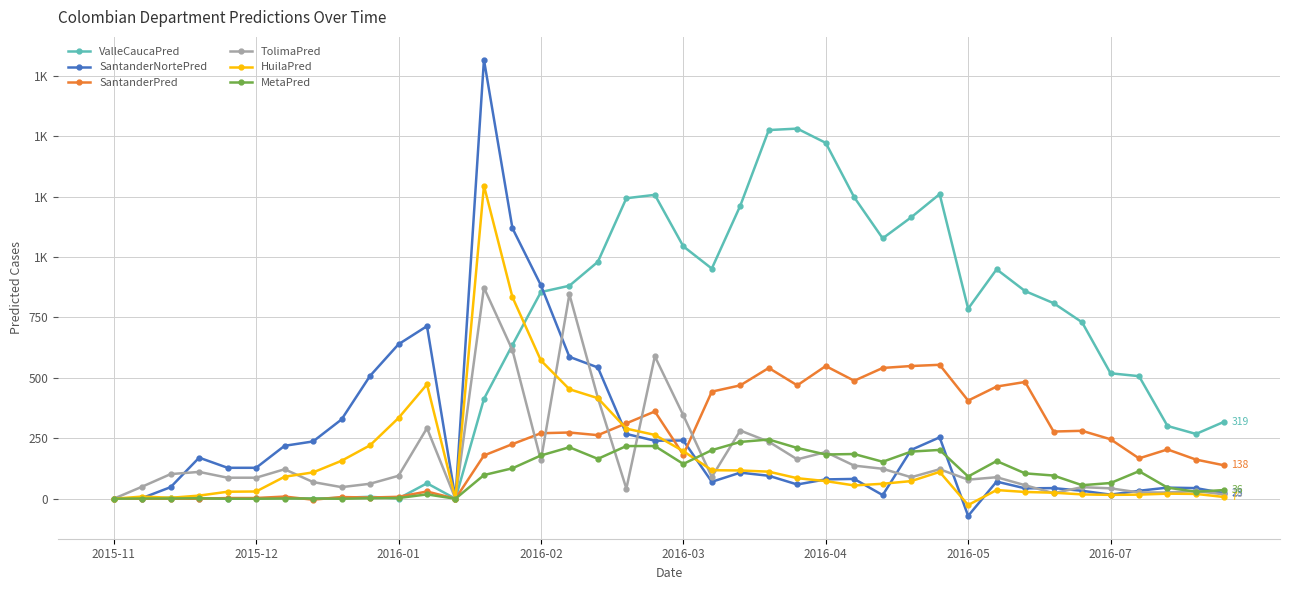

Does the chart display data point markers on the line(s)?

Yes